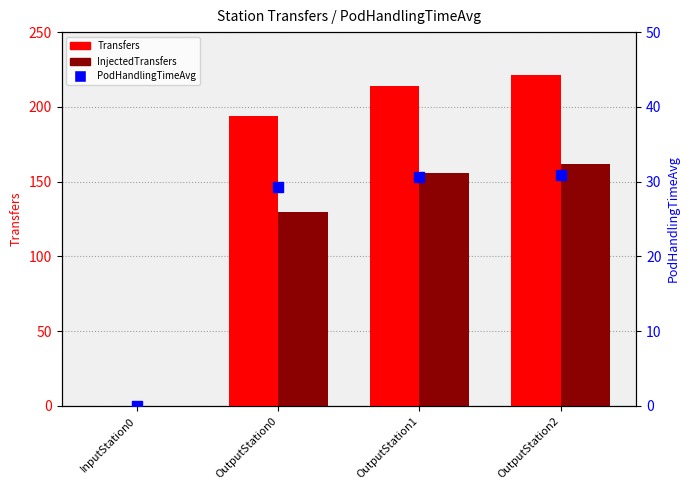

At which category is the sum across all series the highest?

OutputStation2